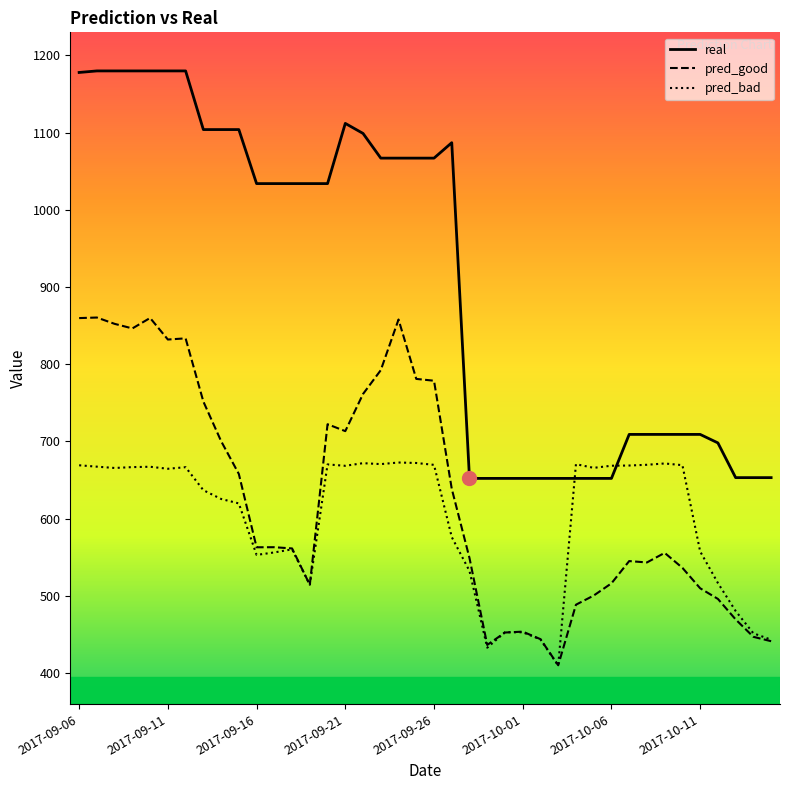

Which series ends up on top after the final intersection of real and pred_bad?

real